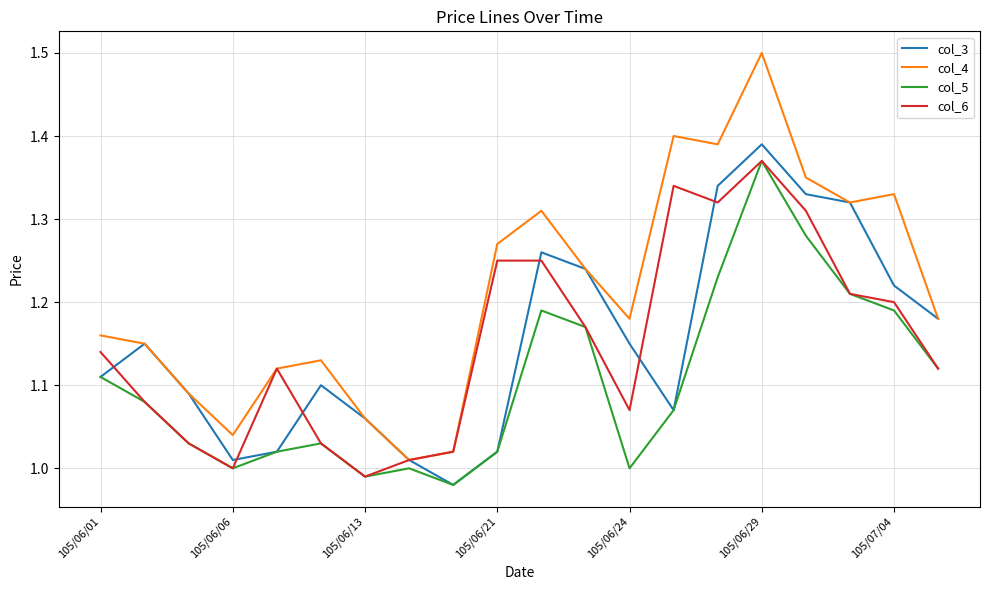

What is the greatest value displayed?

1.5